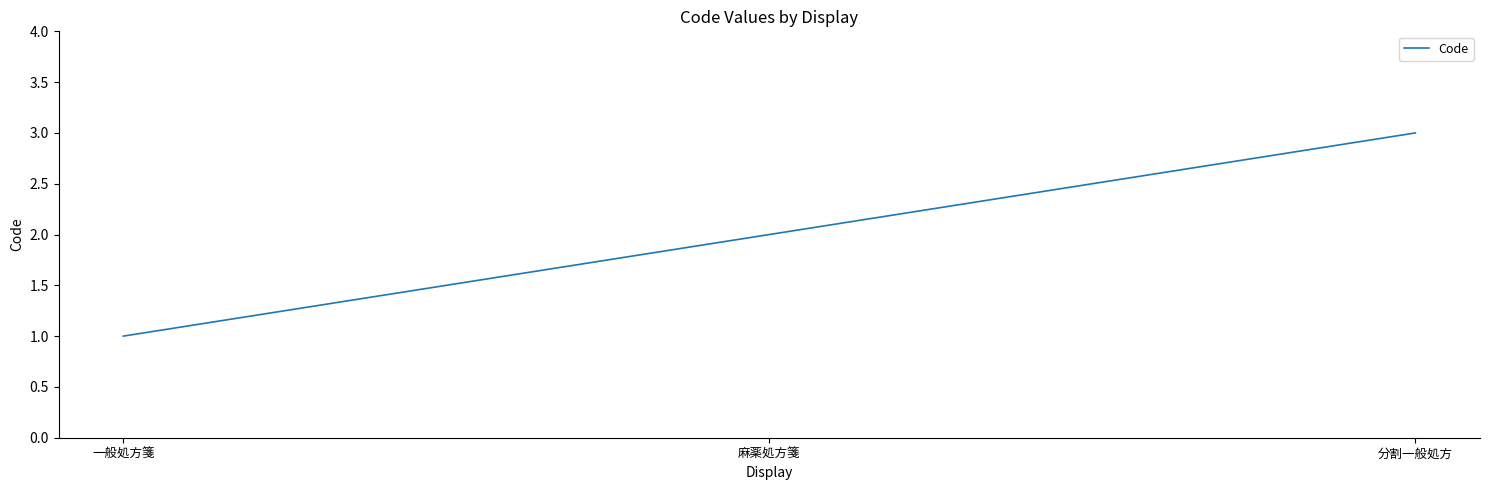

What position from the right is 麻薬処方箋?

2